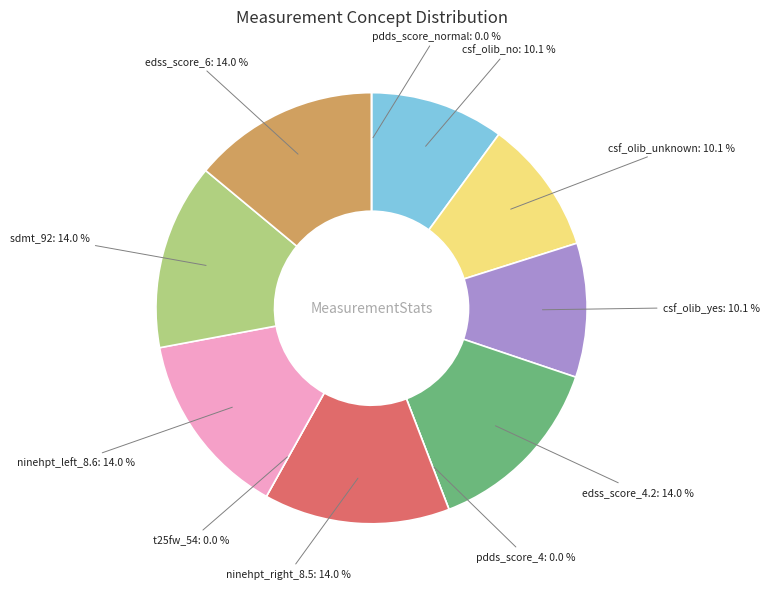

What percentage do csf_olib_no and ninehpt_left_8.6 together represent?

24.0%